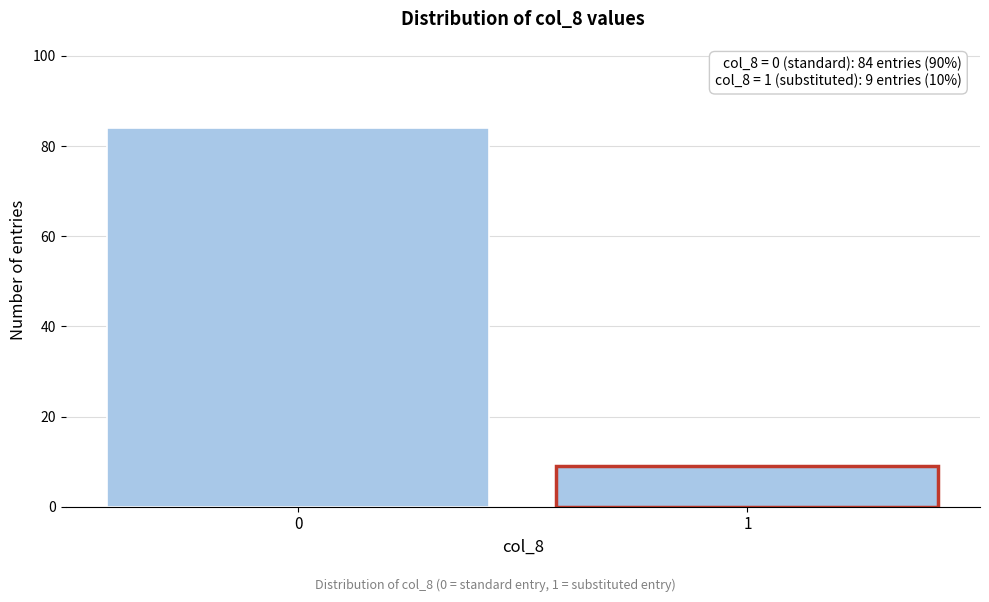

Reading right to left, extract all data points from this chart.

9	84